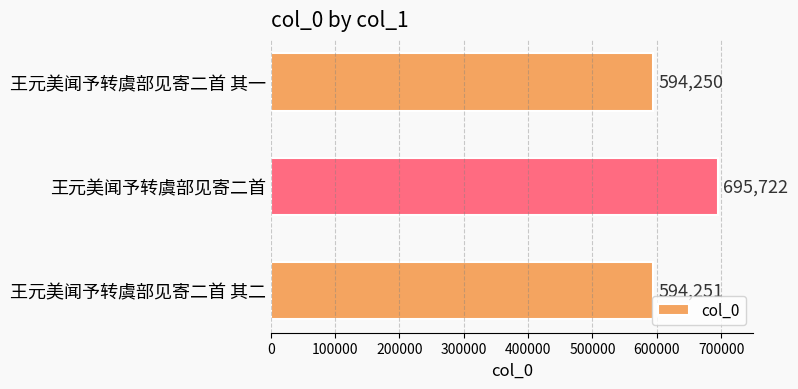

Are the bars grouped side by side (vs. stacked)?

No